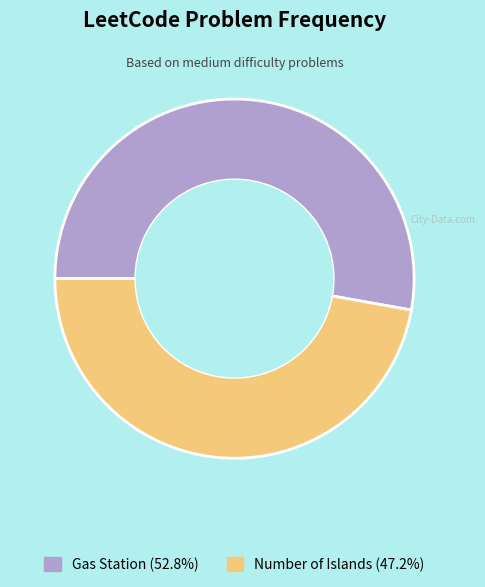

Which slice is the smallest?

Number of Islands